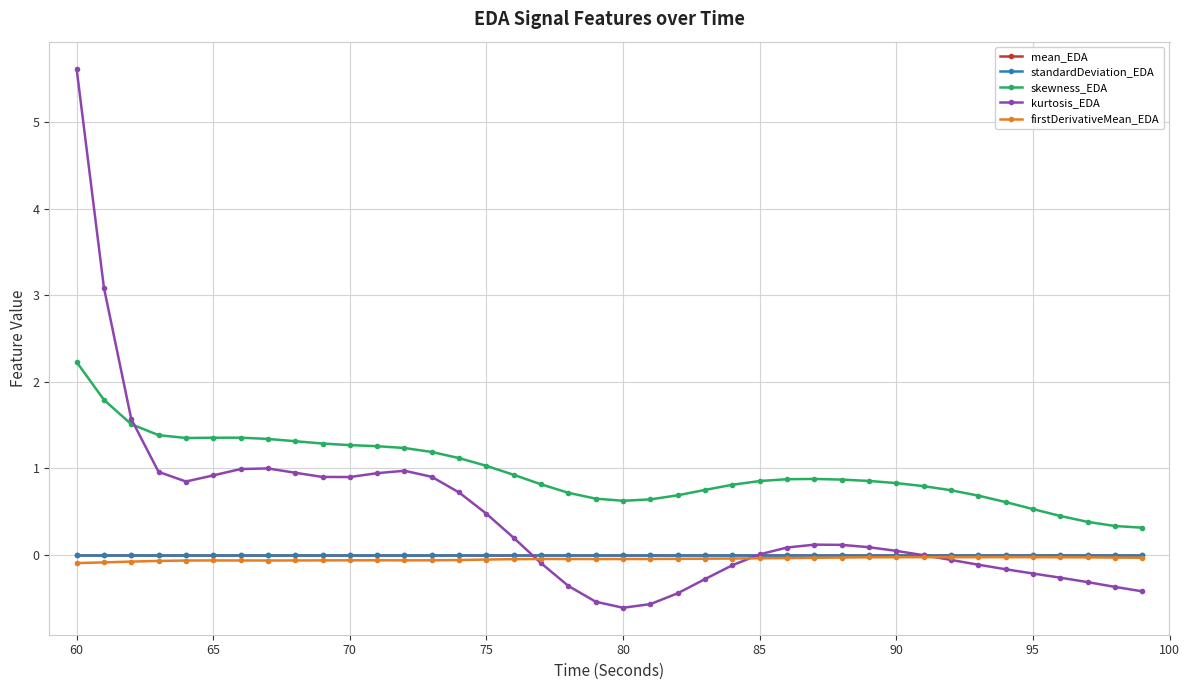

True or false: mean_EDA and skewness_EDA intersect in this chart.

False